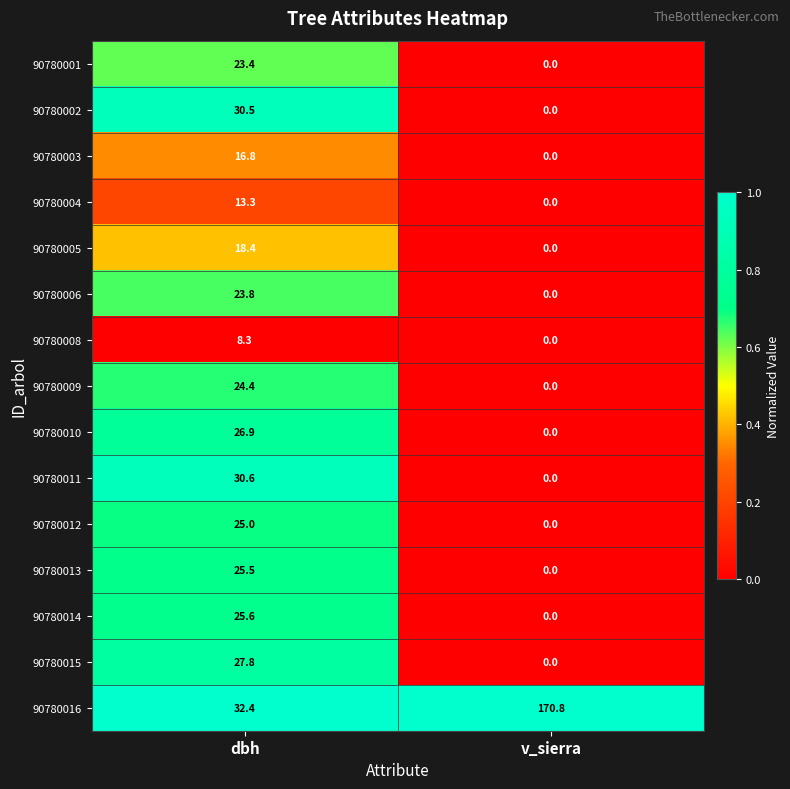

How many values in 90780006 are above zero?

1